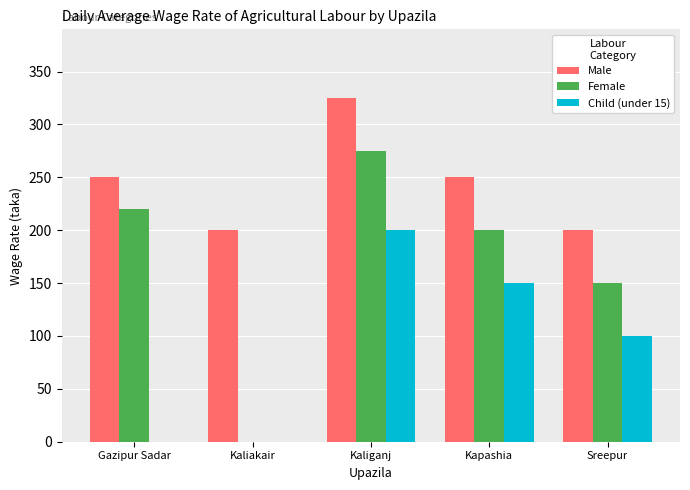

What is the approximate value of Male at Sreepur?

200